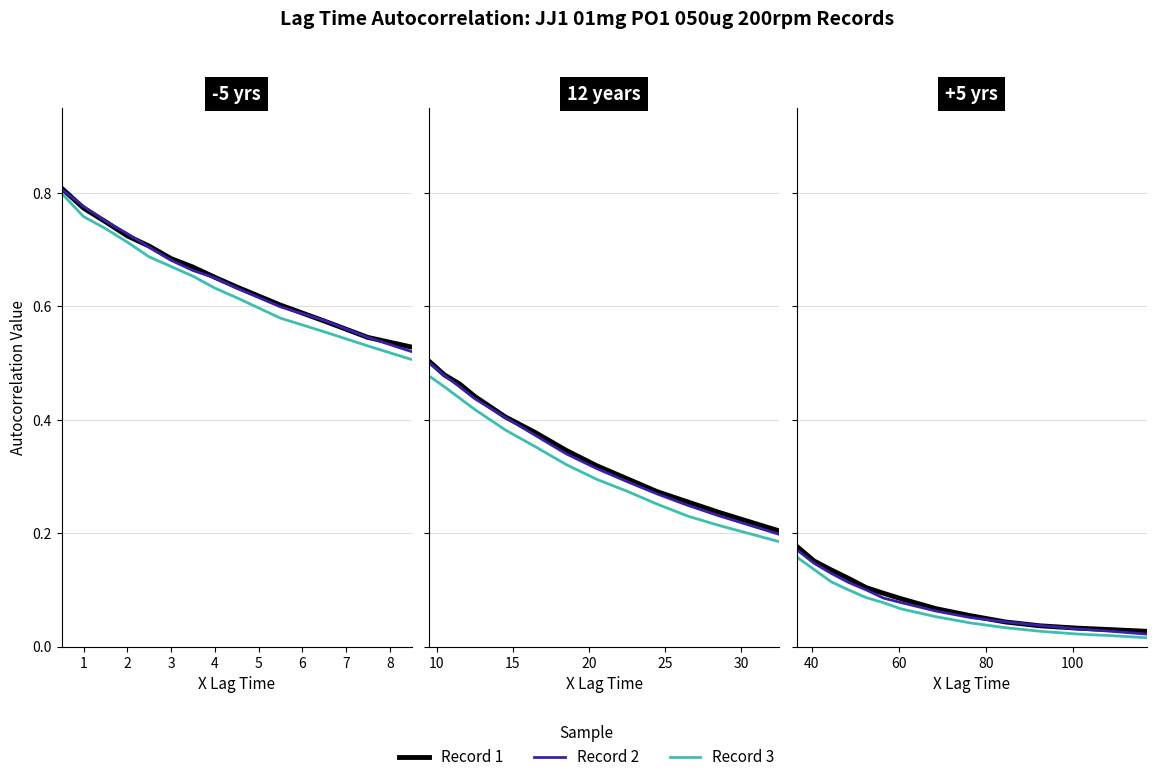

True or false: Record 3 and Record 2 intersect in this chart.

False